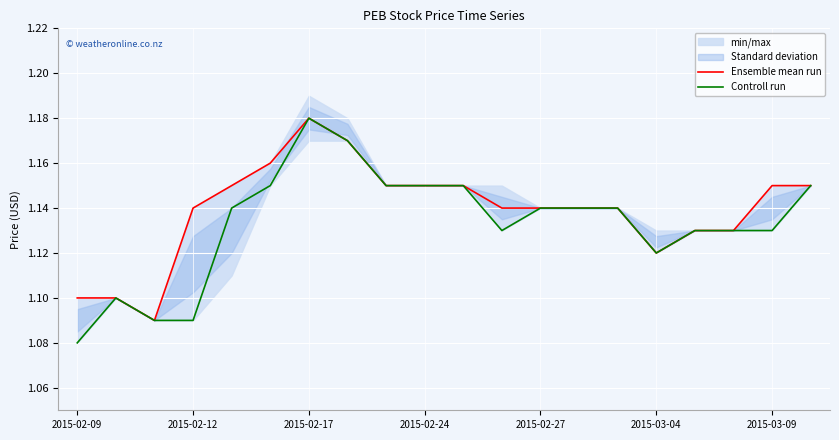

Which series changed the most between 10 and 19?

Ensemble mean run